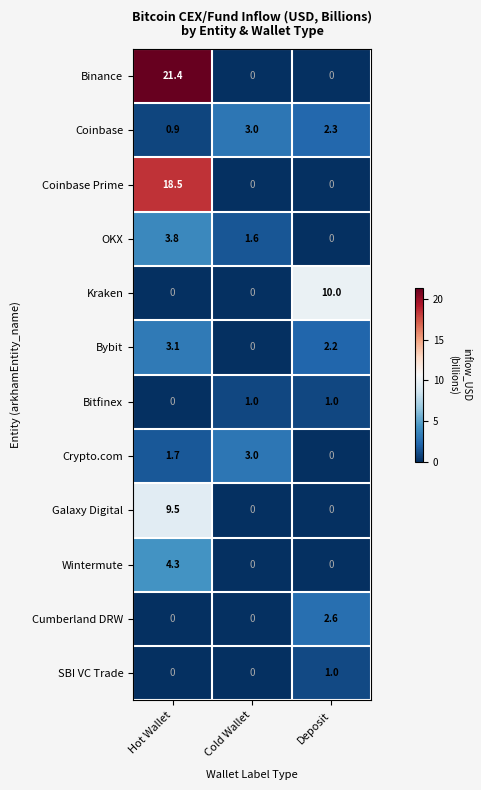

Rank the categories by Crypto.com value from highest to lowest.

Cold Wallet, Hot Wallet, Deposit